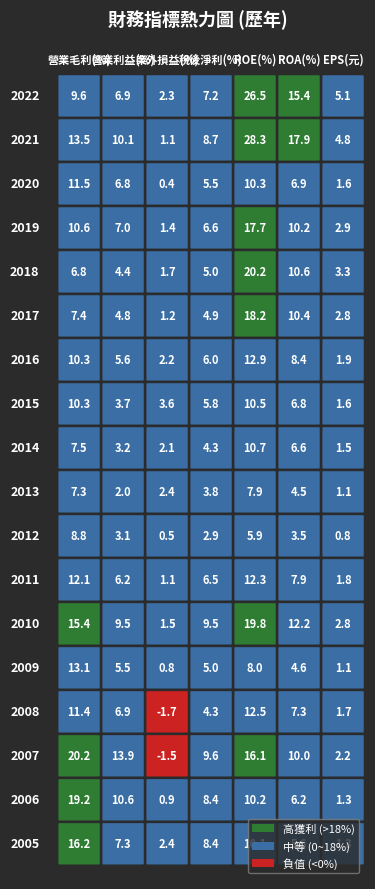

What is the minimum value for 2008?

-1.7